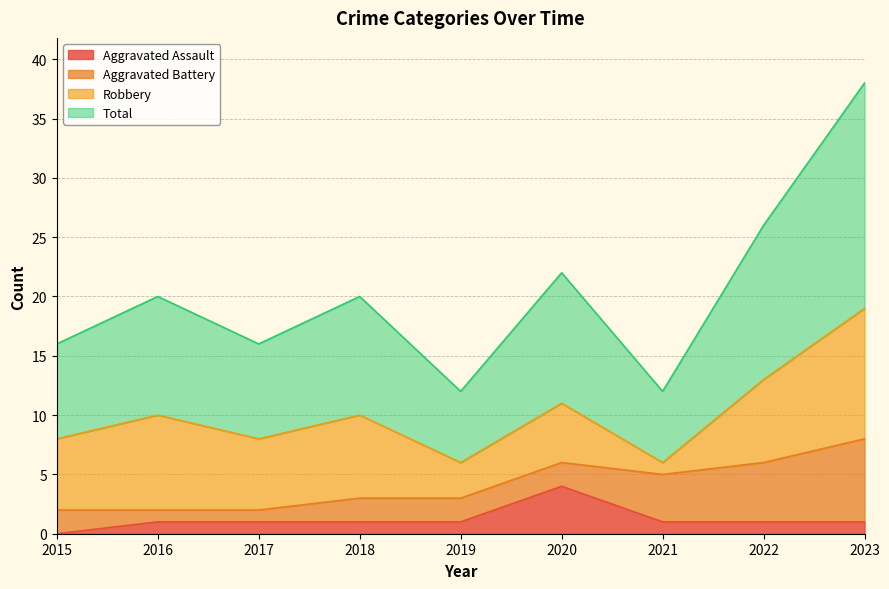

What is the sum of the Aggravated Assault values at 2015 and 2020?

4